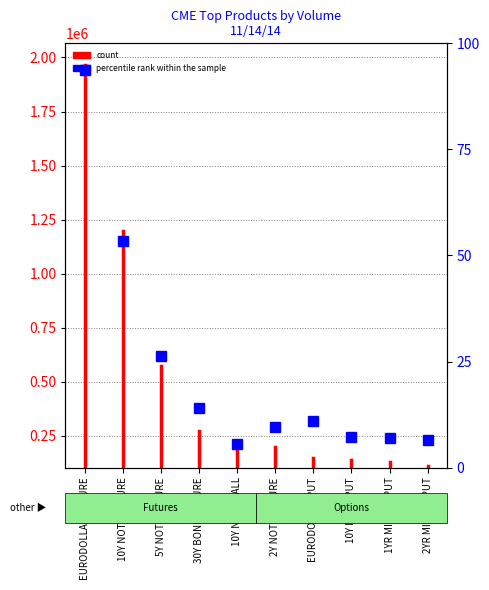

What is the maximum value shown in the chart?

93.8